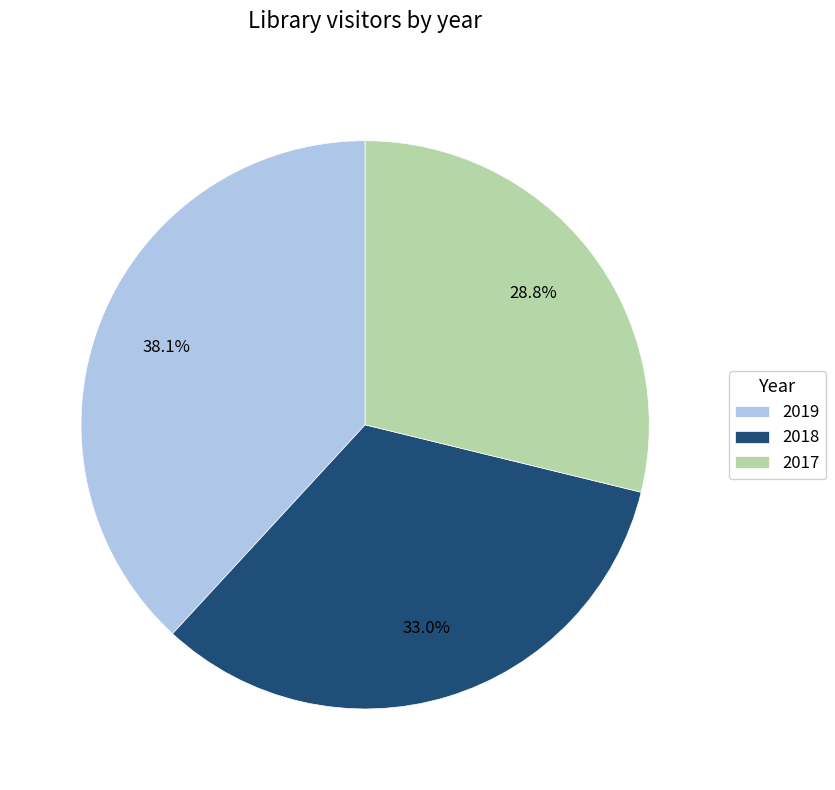

Rank the categories by value from lowest to highest.

2017, 2018, 2019